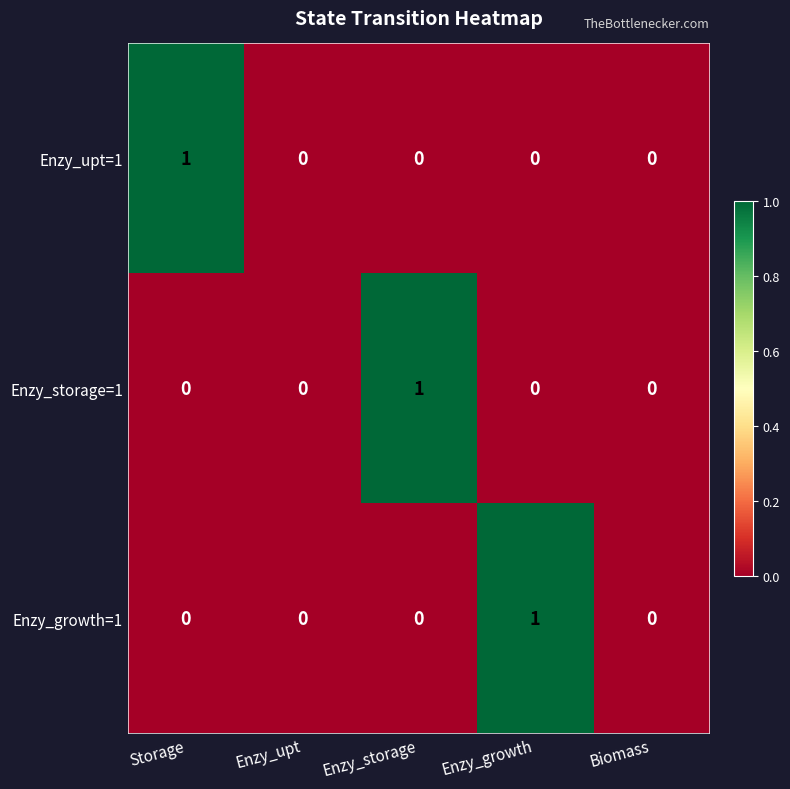

Reading right to left, list all the values displayed in this chart.

Enzy_upt=1: 0	0	0	0	1
Enzy_storage=1: 0	0	1	0	0
Enzy_growth=1: 0	1	0	0	0